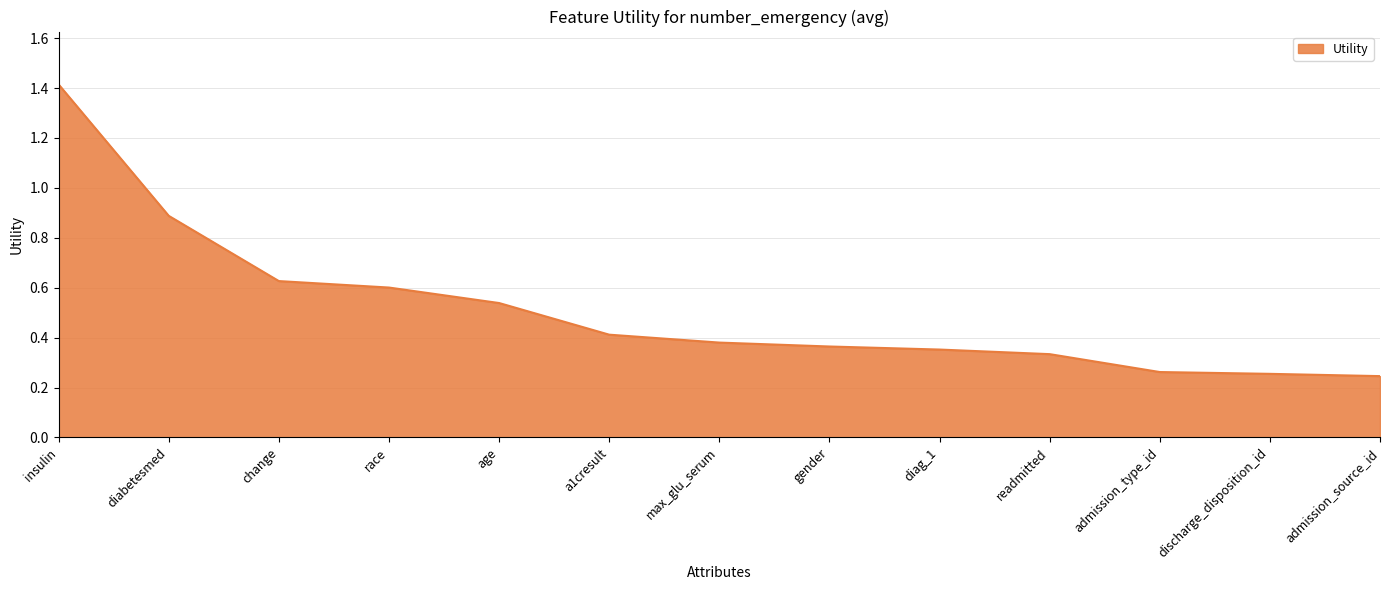

The value at diabetesmed is 0.9. True or false?

True